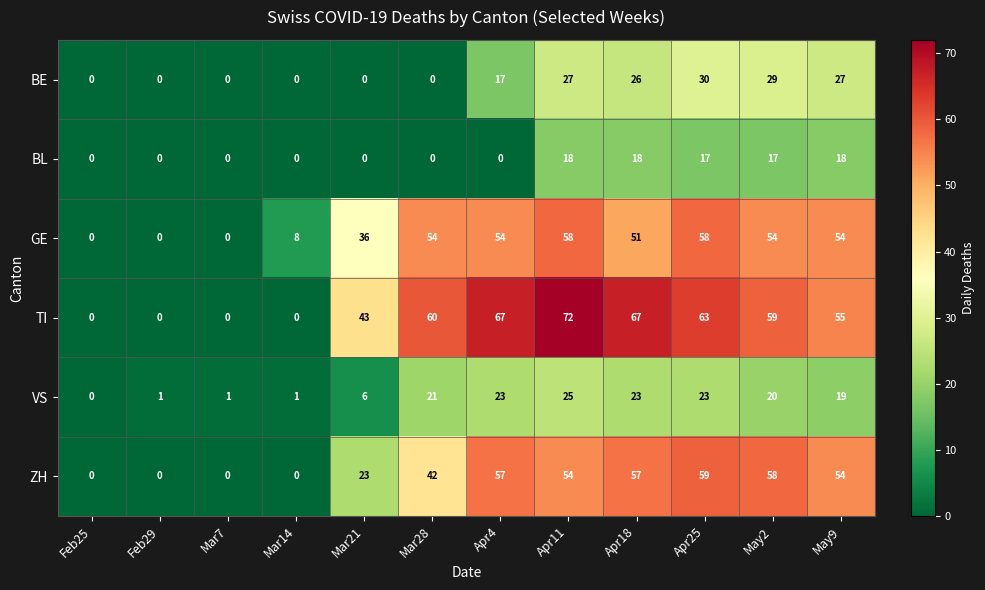

Which series changed the most between Mar7 and Mar28?

TI